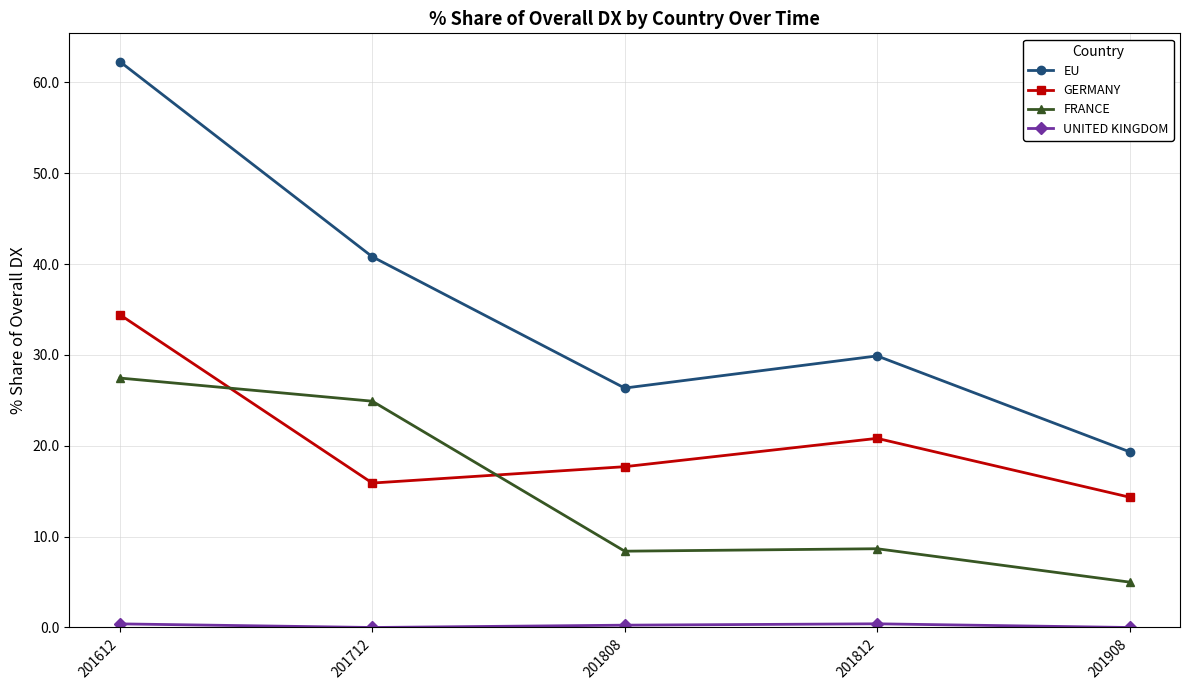

What is the difference between the second highest and minimum values in the FRANCE series?

19.9